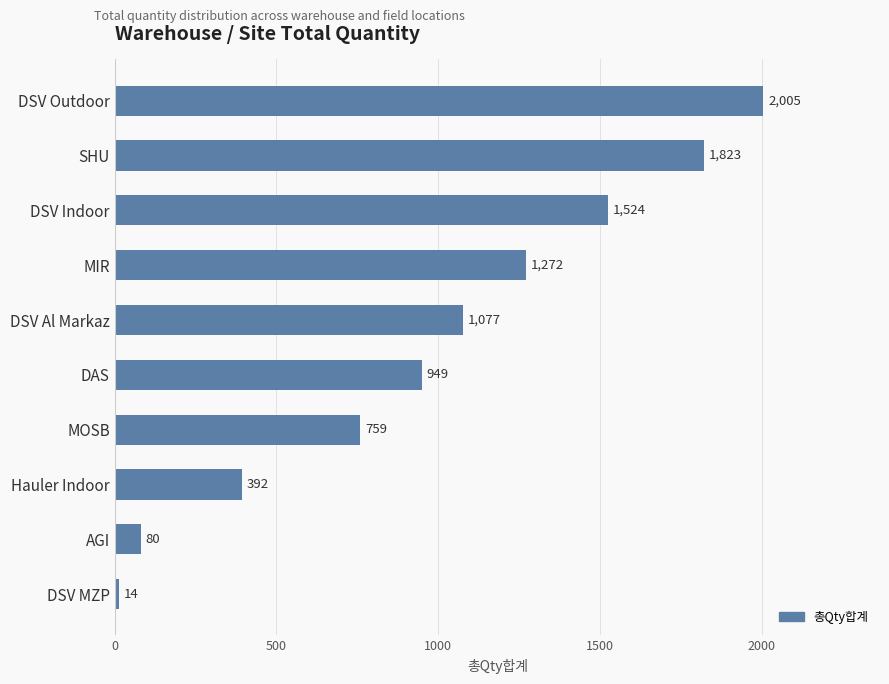

How many distinct data groups are displayed?

1